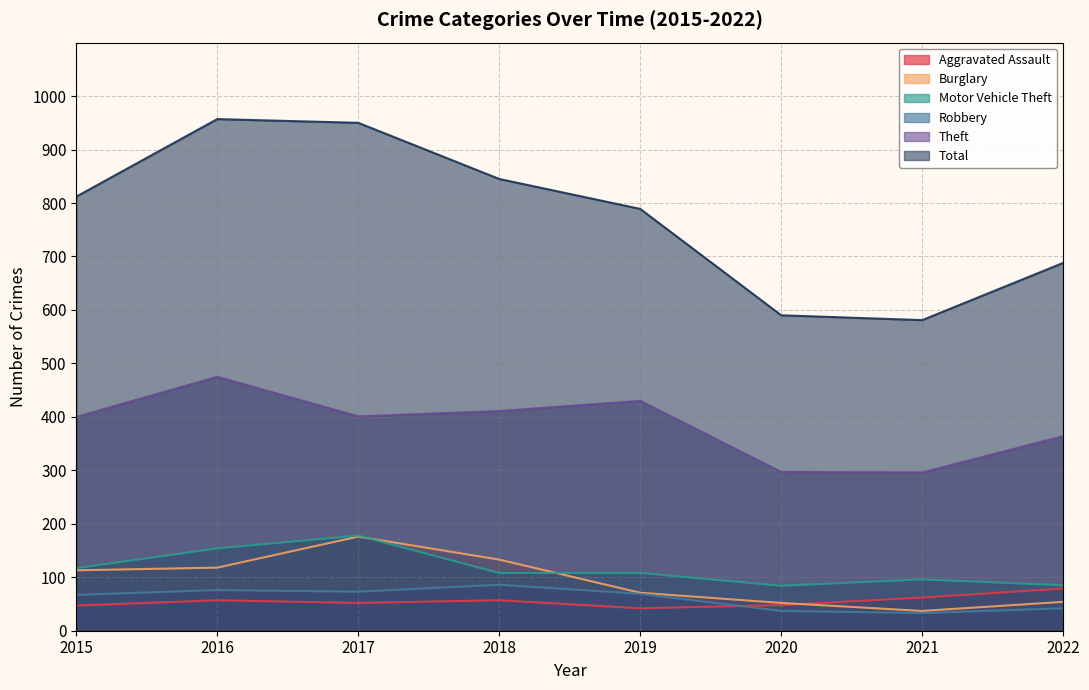

True or false: Aggravated Assault and Total cross at least once.

False